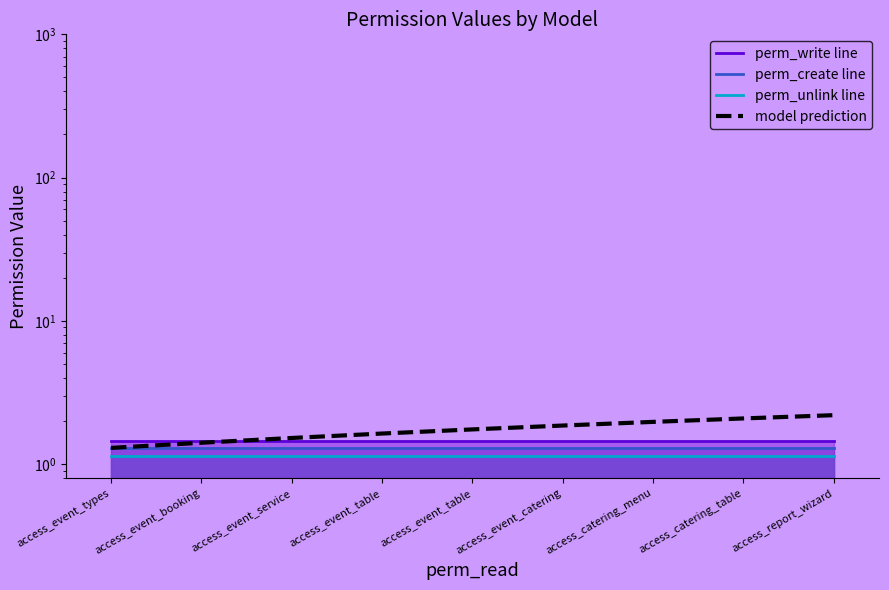

Rank the categories by perm_unlink line value from lowest to highest.

access_event_types, access_event_booking, access_event_service, access_event_table, access_event_table, access_event_catering, access_catering_menu, access_catering_table, access_report_wizard